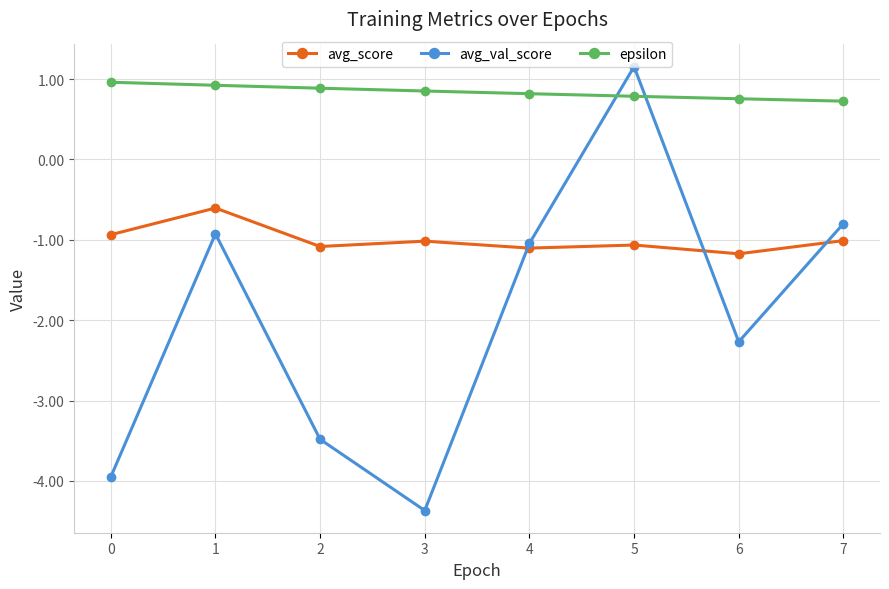

What is the minimum value for avg_score?

-1.2